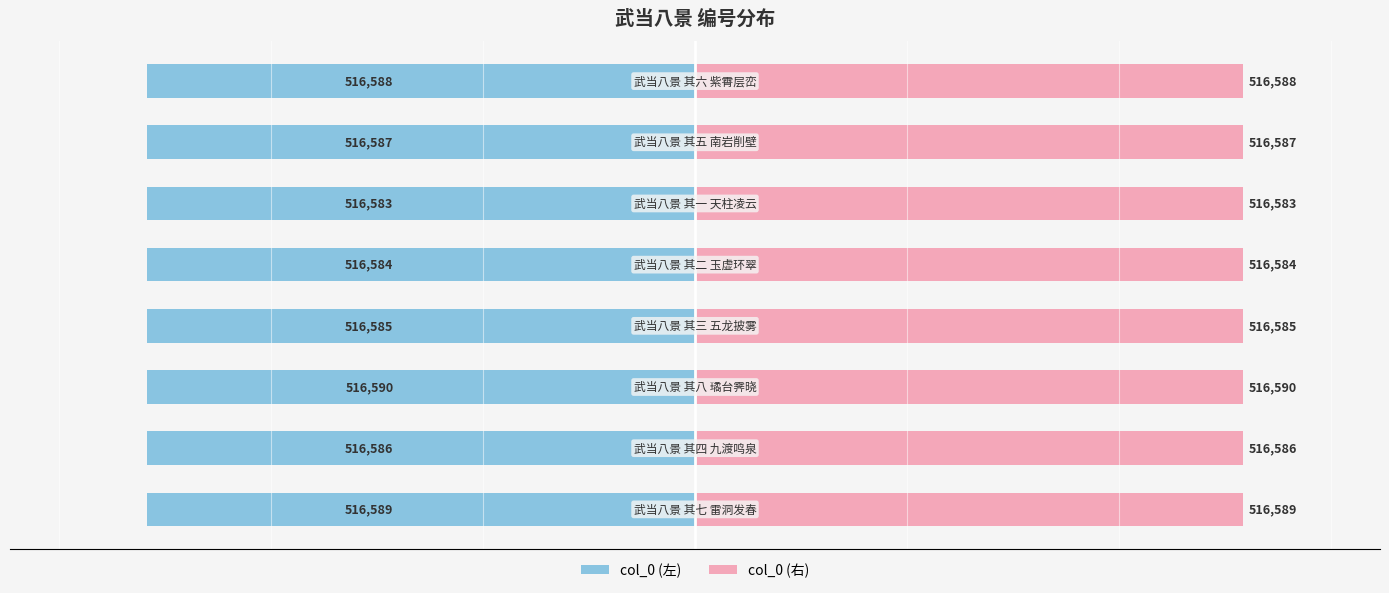

What is the sum of the col_0 (右) values at 0 and 5?

1033172